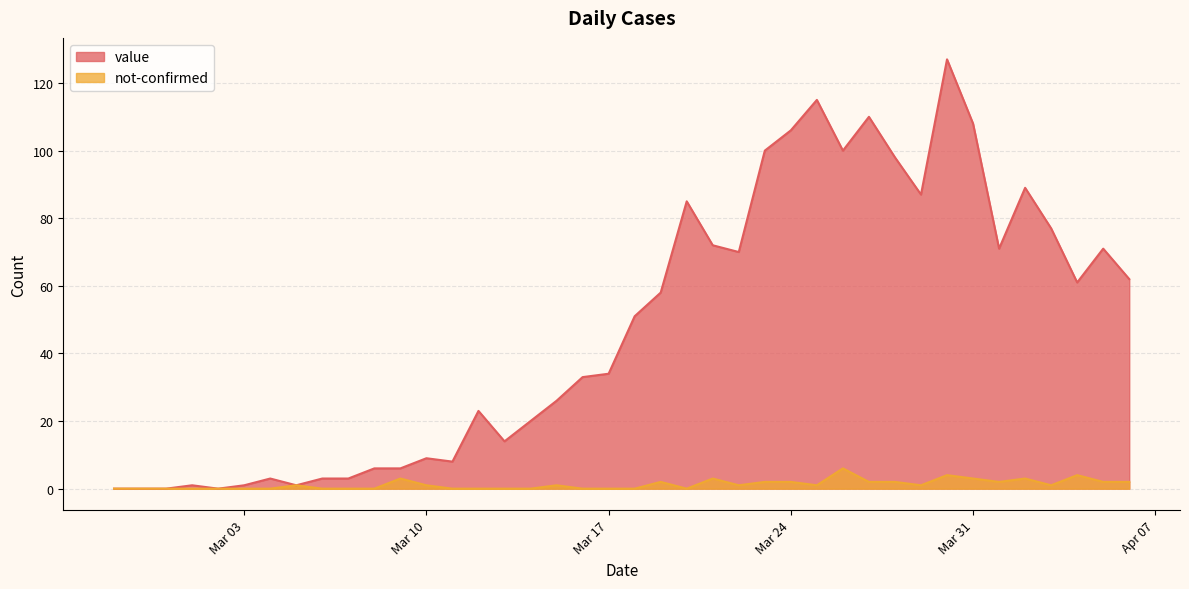

Which series has the widest spread of values?

value